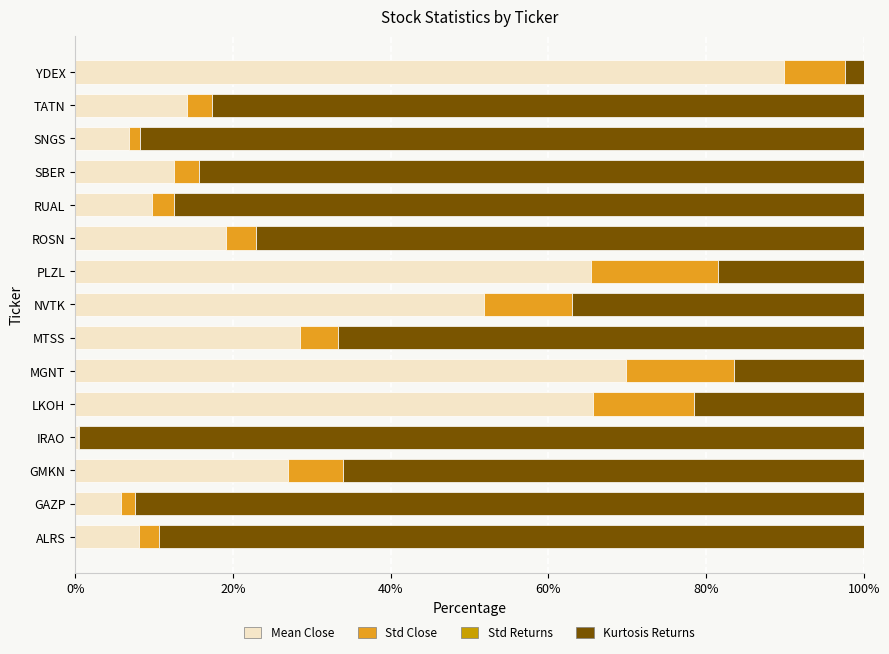

Which series has the largest range (max minus min)?

Kurtosis Returns